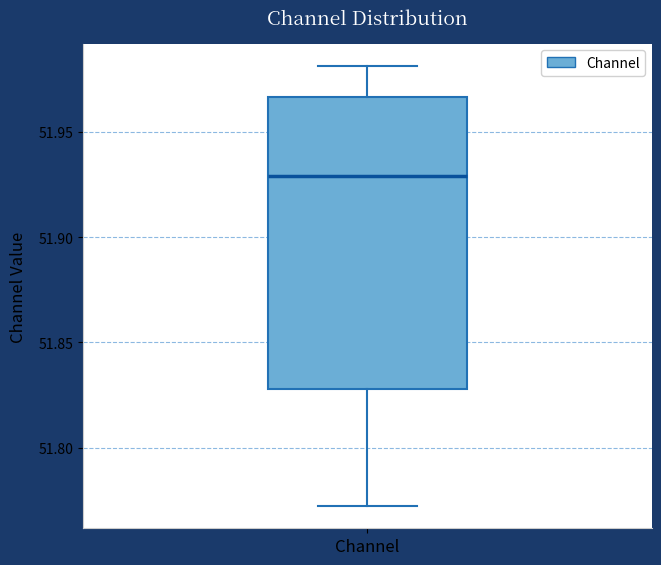

Read this box plot against the y-axis: the position of the median line, the range covered by the box, and the ends of both whiskers. The values are not printed on the chart, so give them approximately, as read against the axis.

median 51.930, box 51.830 to 51.965, whiskers 51.770 to 51.980